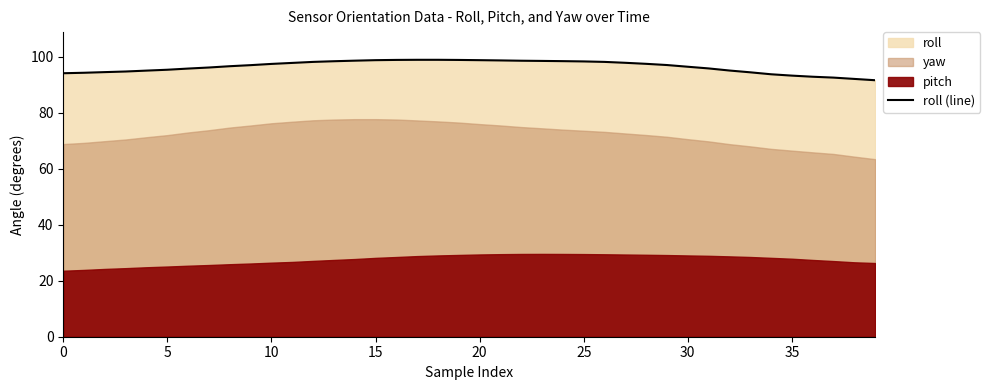

What is the ratio of the value at 33 to the value at 15?

1.0